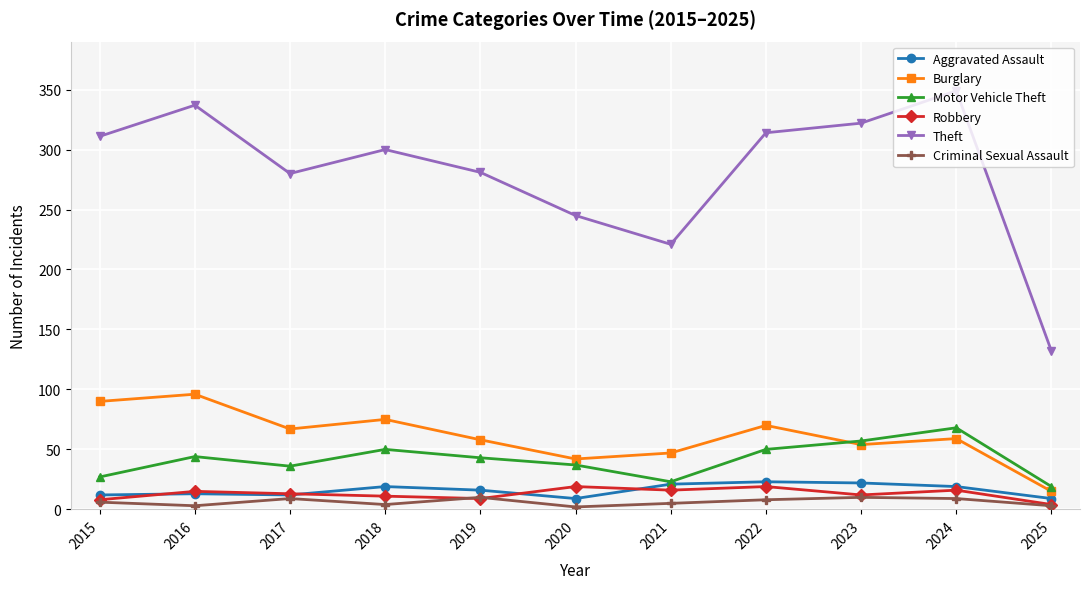

True or false: Theft and Criminal Sexual Assault intersect in this chart.

False